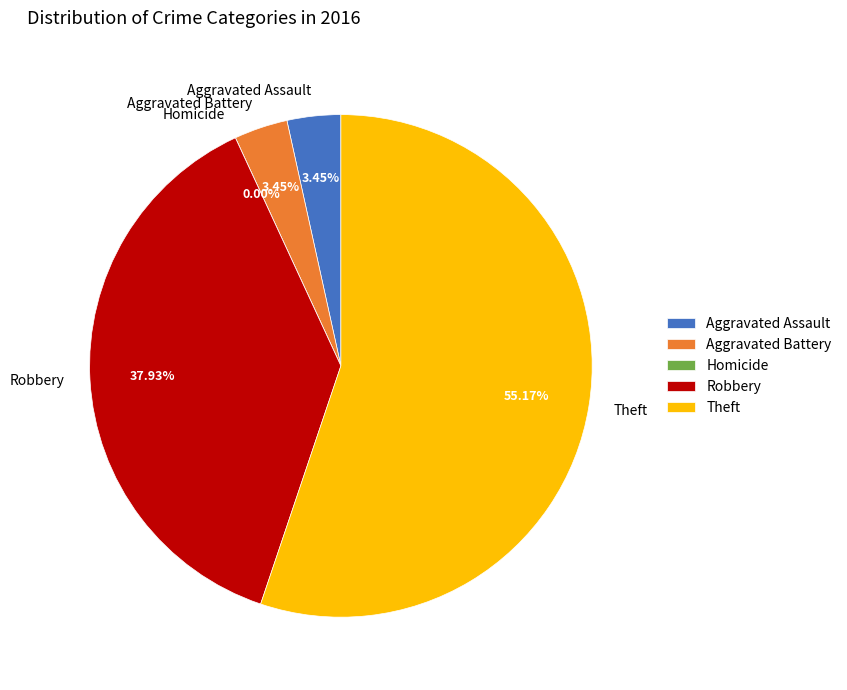

Is the sum of Theft and Robbery greater than half?

Yes